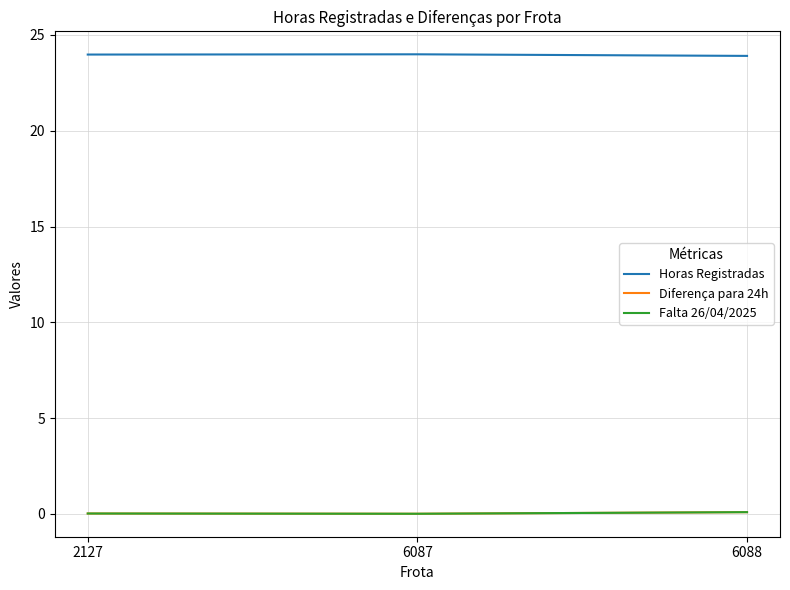

What is the maximum value for Falta 26/04/2025?

0.1